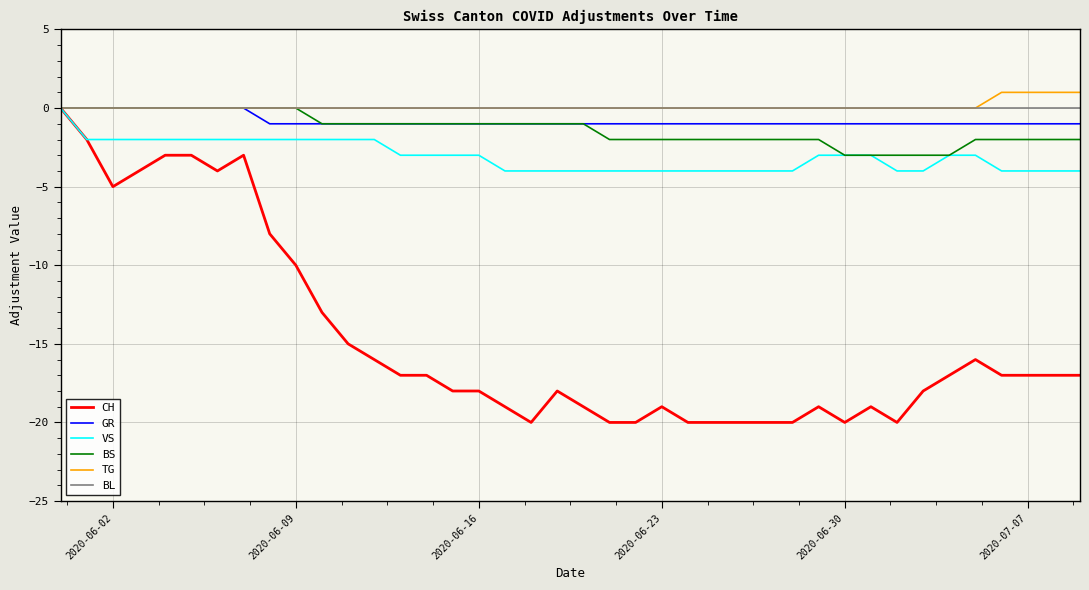

What is the minimum value shown in the chart?

-20